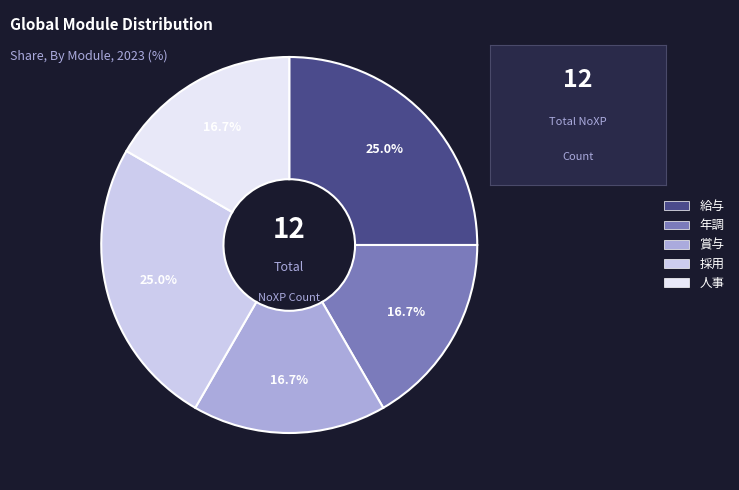

Is there any slice that represents more than half of the pie?

No